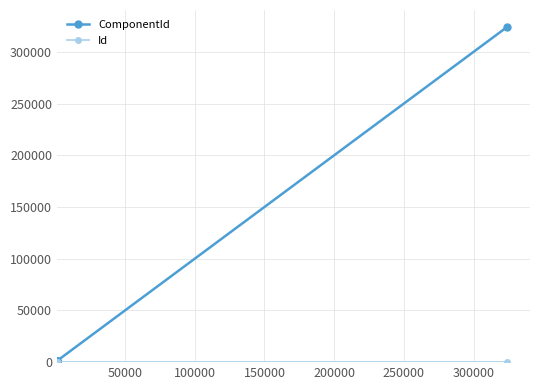

Which series has the largest range (max minus min)?

ComponentId